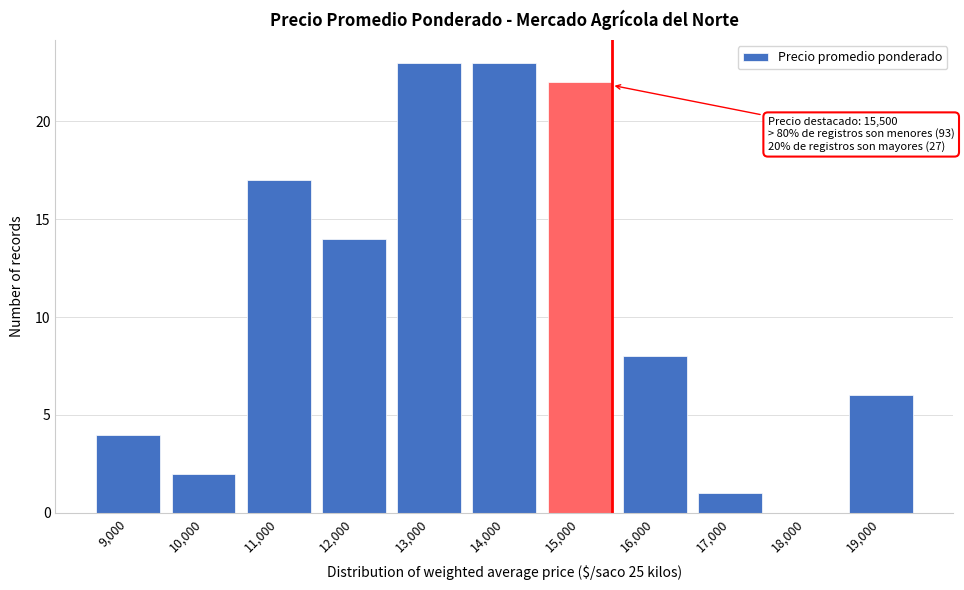

Reading left to right, what are all the values shown in this chart?

9,000=4	10,000=2	11,000=17	12,000=14	13,000=23	14,000=23	15,000=22	16,000=8	17,000=1	18,000=0	19,000=6